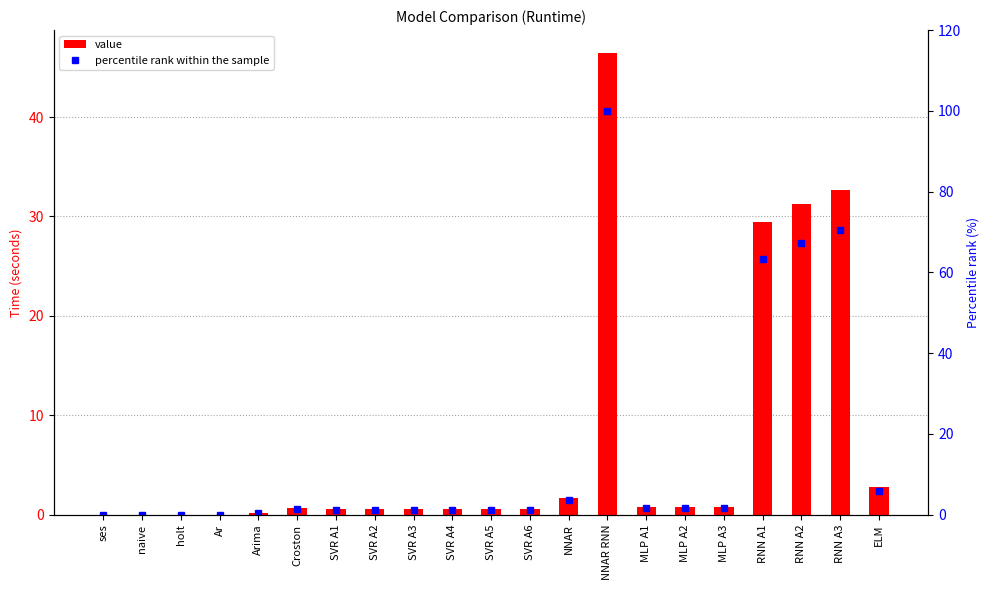

What position from the right is SVR A5?

11